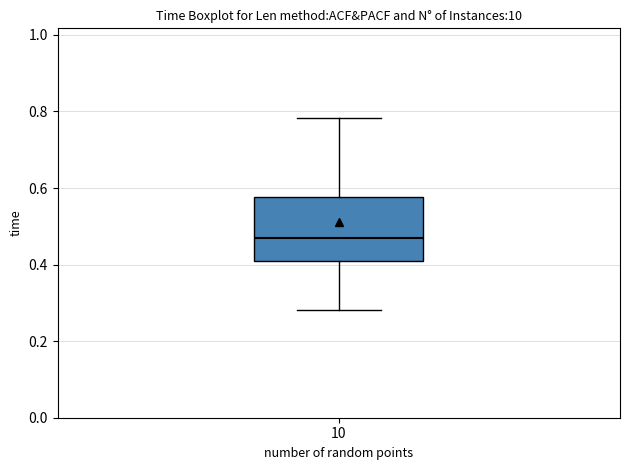

Transcribe this box plot: give where the median line is, the range the box spans, and where the two whiskers end, as read against the y-axis. The values are not printed on the chart, so give them approximately, as read against the axis.

median 0.46, box 0.40 to 0.58, whiskers 0.28 to 0.78